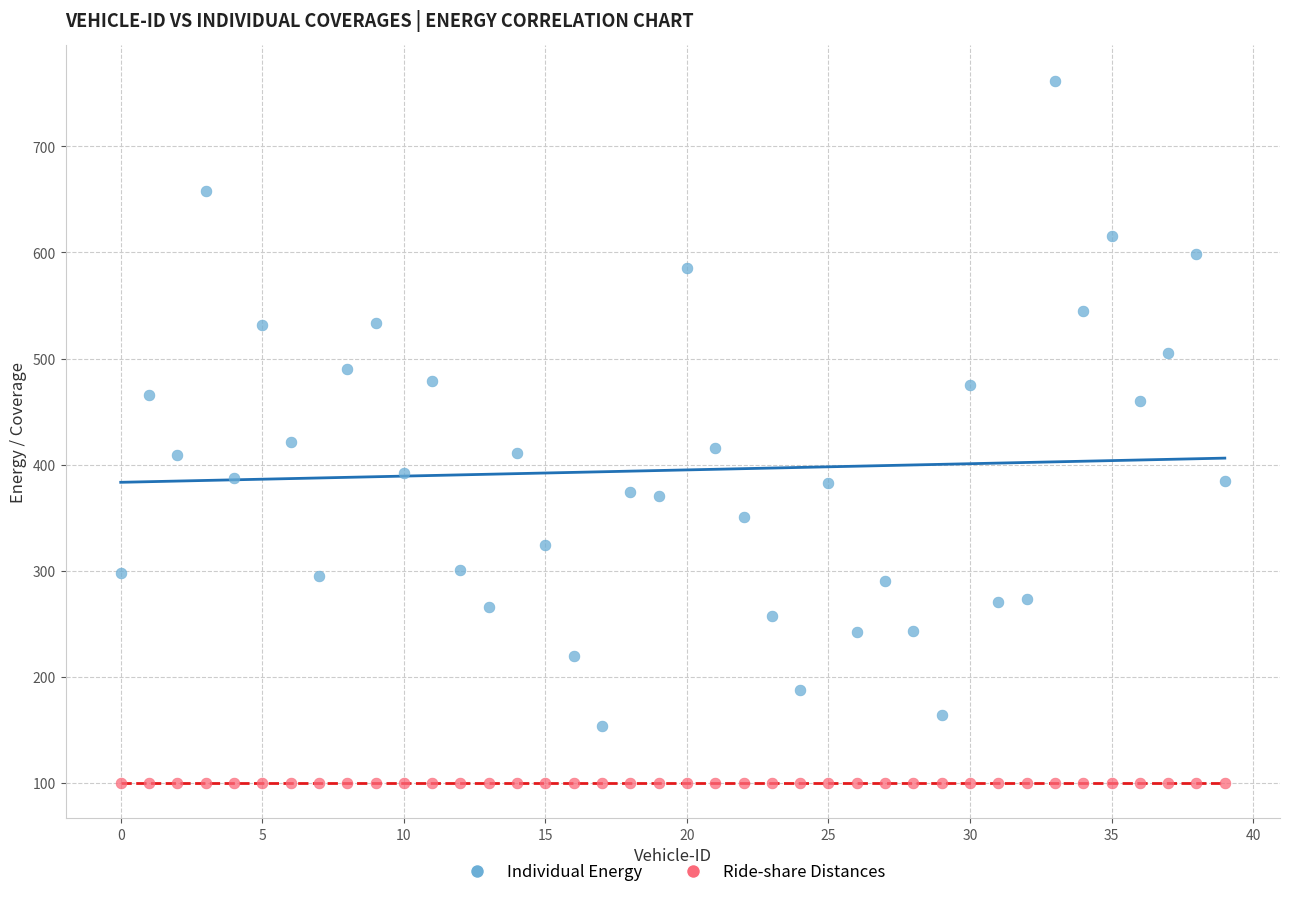

Which series contains the lowest Y value?

Ride-share Distances